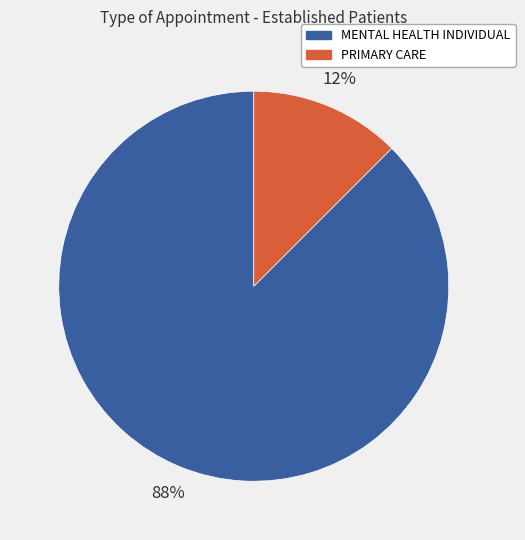

Which has a higher value, MENTAL HEALTH INDIVIDUAL or PRIMARY CARE?

MENTAL HEALTH INDIVIDUAL